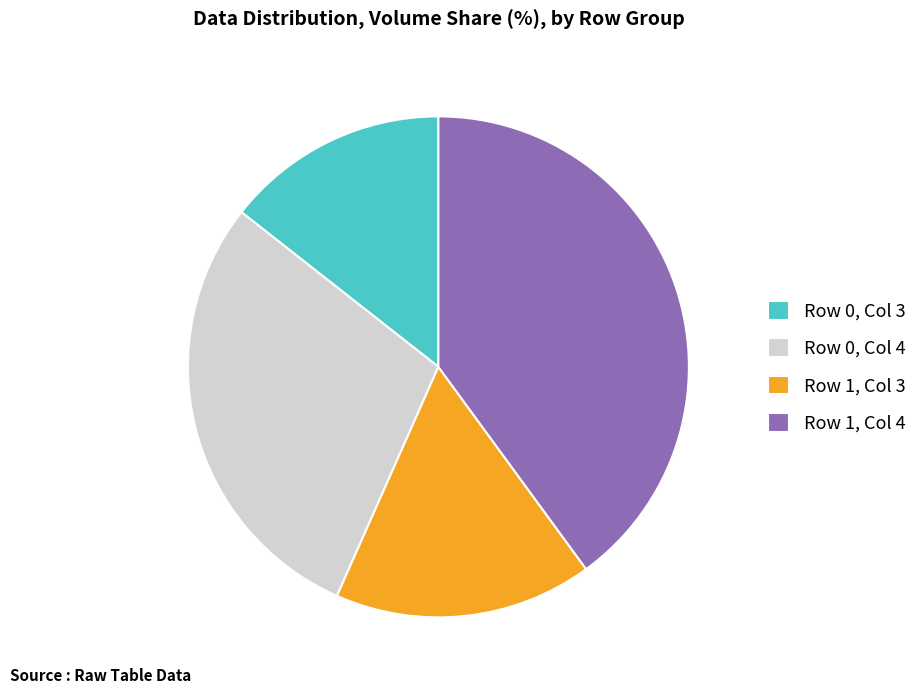

Is Row 1, Col 3 the majority of the pie?

No